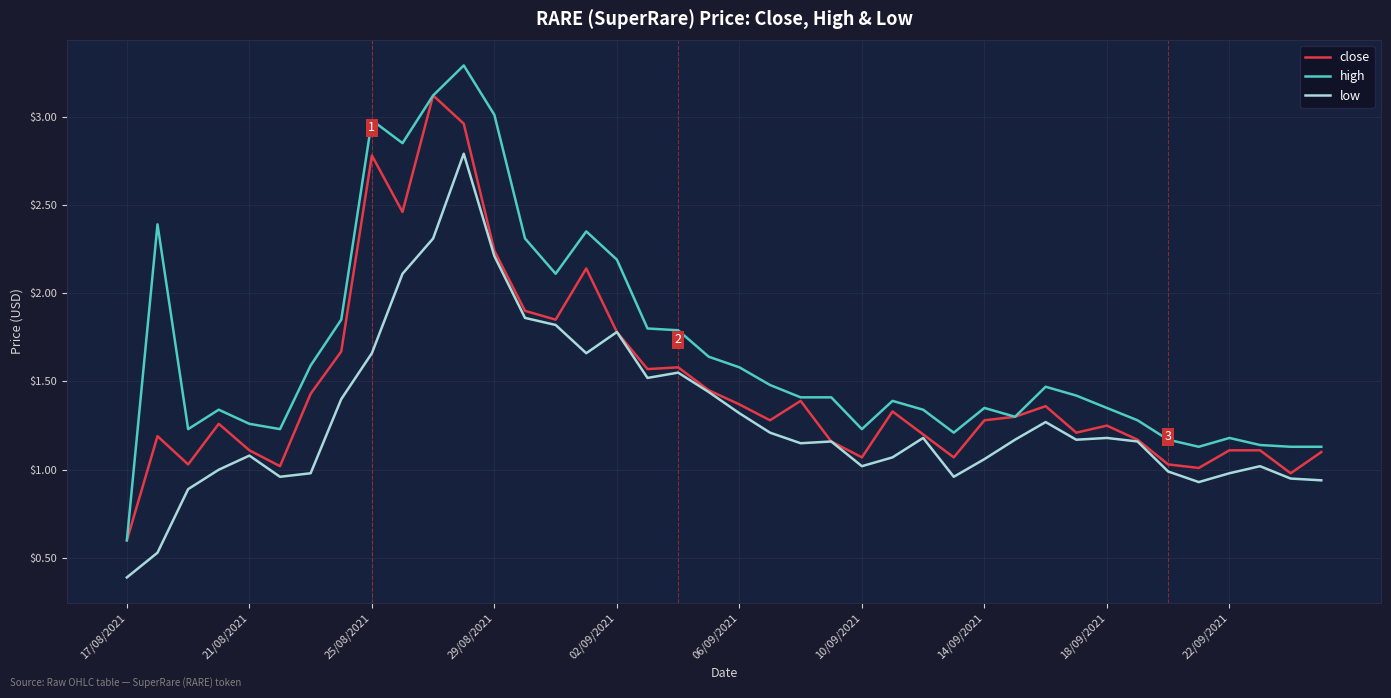

What is the lowest value of the low series?

0.4